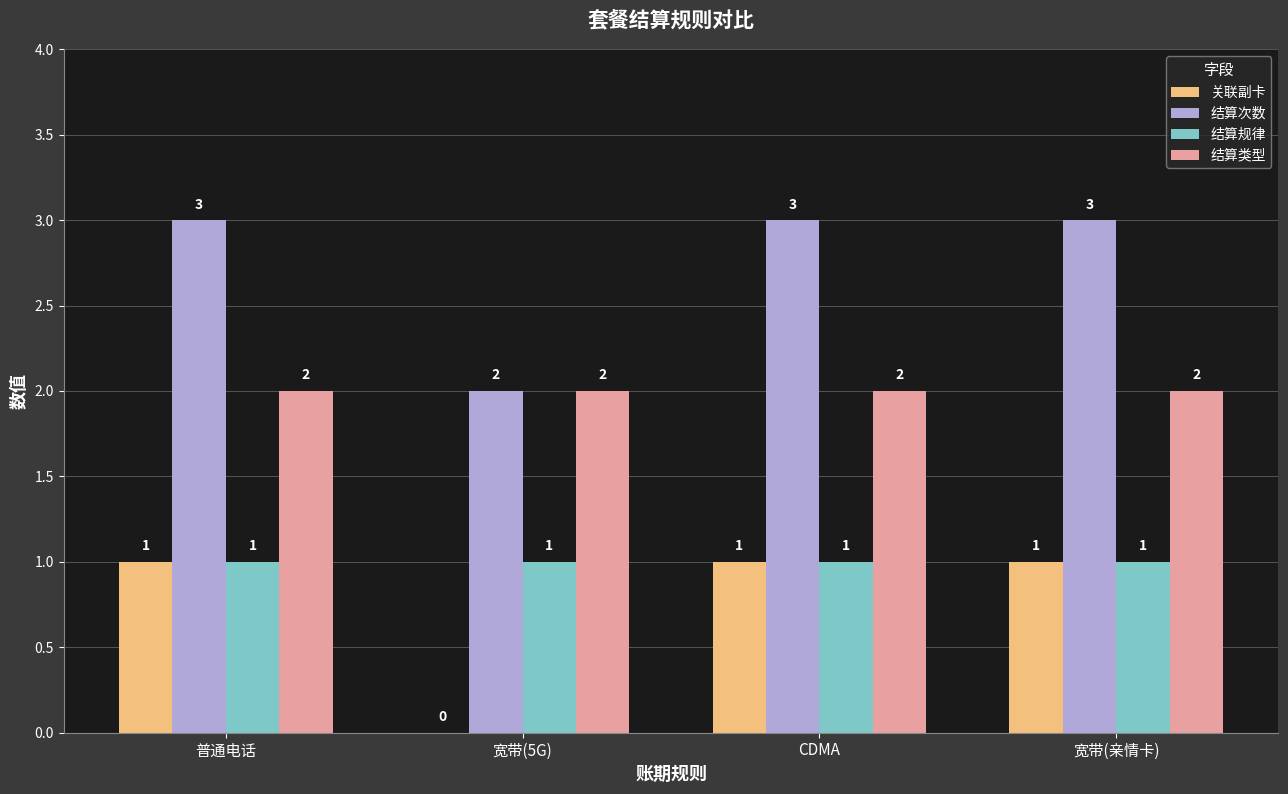

What is the highest value of the 结算次数 series?

3